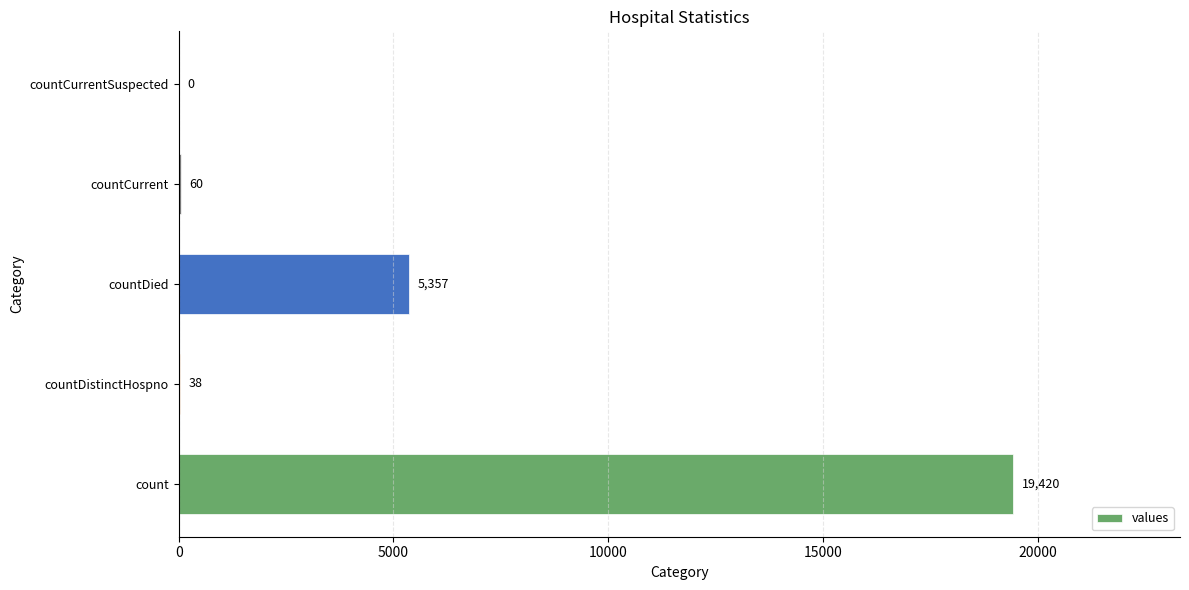

Reading bottom to top, what are all the values shown in this chart?

count=19420	countDistinctHospno=38	countDied=5357	countCurrent=60	countCurrentSuspected=0